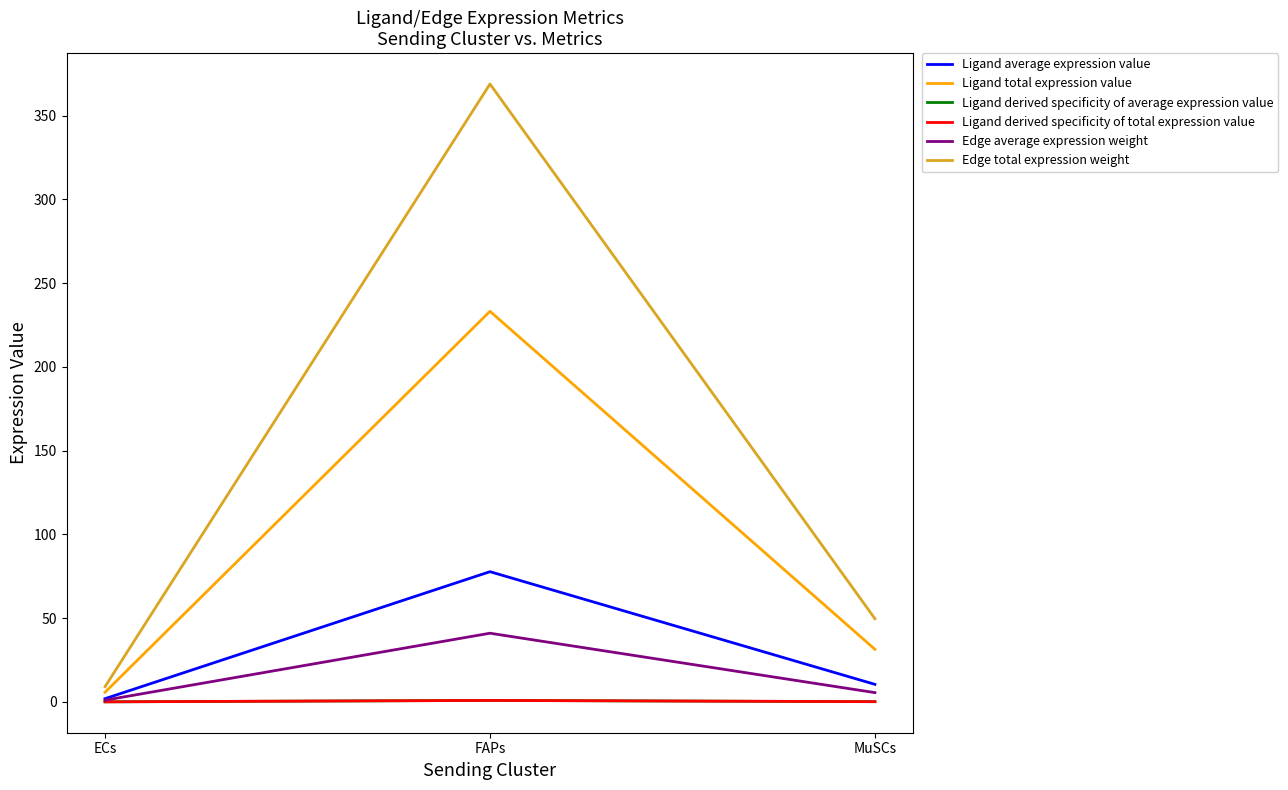

Does the chart have visible grid lines?

No